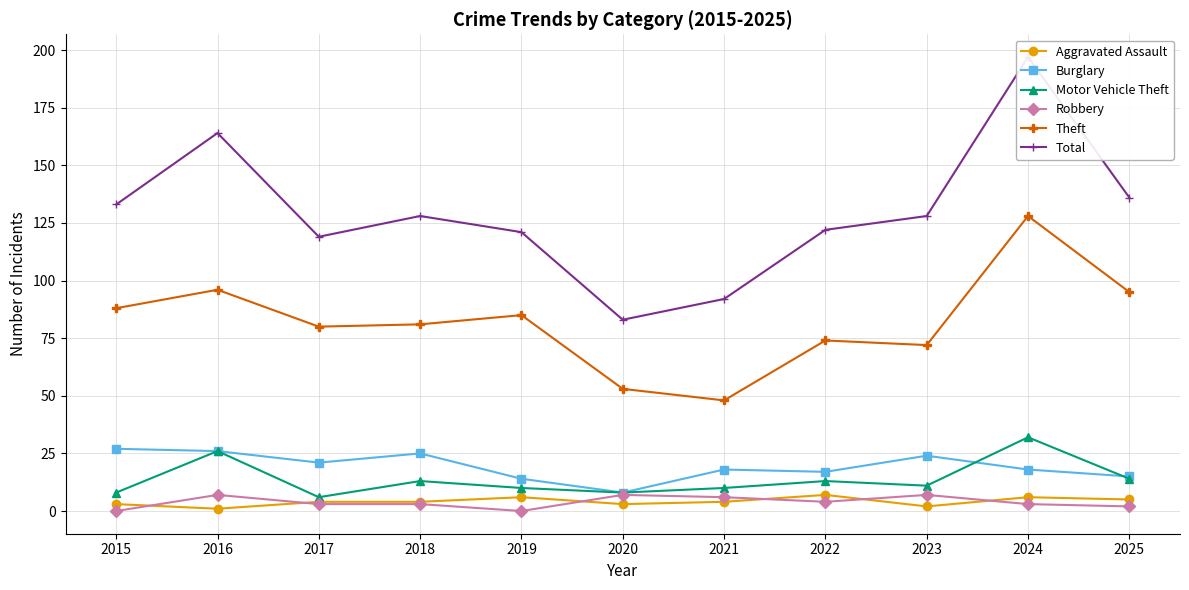

What are all the series names shown in the legend?

Aggravated Assault, Burglary, Motor Vehicle Theft, Robbery, Theft, Total